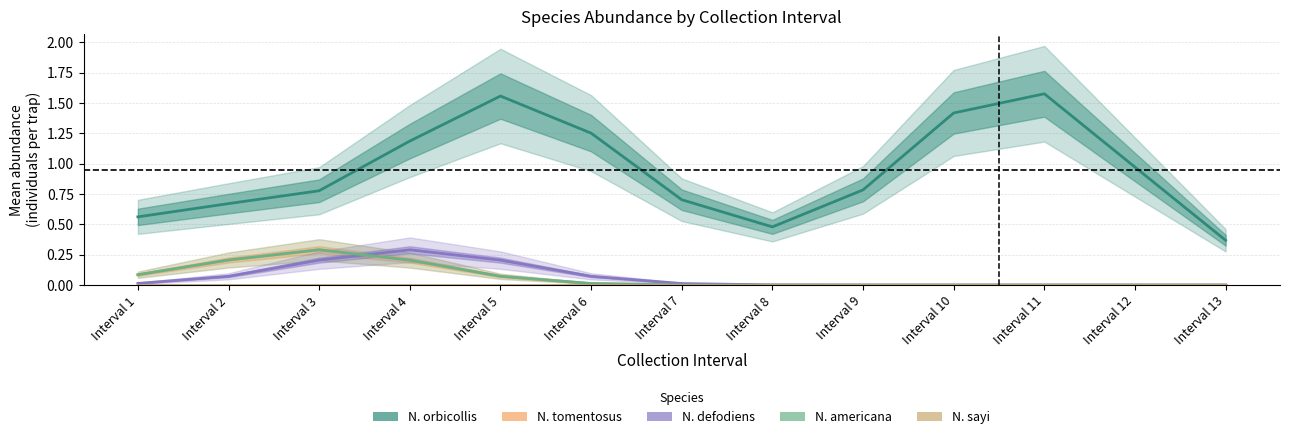

Reading left to right, transcribe all the data shown in this chart.

N. orbicollis: Interval 1=0.6	Interval 2=0.7	Interval 3=0.8	Interval 4=1.2	Interval 5=1.6	Interval 6=1.3	Interval 7=0.7	Interval 8=0.5	Interval 9=0.8	Interval 10=1.4	Interval 11=1.6	Interval 12=1.0	Interval 13=0.4
N. tomentosus: Interval 1=0.1	Interval 2=0.2	Interval 3=0.3	Interval 4=0.2	Interval 5=0.1	Interval 6=0.0	Interval 7=0.0	Interval 8=0.0	Interval 9=0.0	Interval 10=0.0	Interval 11=0.0	Interval 12=0.0	Interval 13=0.0
N. defodiens: Interval 1=0.0	Interval 2=0.1	Interval 3=0.2	Interval 4=0.3	Interval 5=0.2	Interval 6=0.1	Interval 7=0.0	Interval 8=0.0	Interval 9=0.0	Interval 10=0.0	Interval 11=0.0	Interval 12=0.0	Interval 13=0.0
N. americana: Interval 1=0.1	Interval 2=0.2	Interval 3=0.3	Interval 4=0.2	Interval 5=0.1	Interval 6=0.0	Interval 7=0.0	Interval 8=0.0	Interval 9=0.0	Interval 10=0.0	Interval 11=0.0	Interval 12=0.0	Interval 13=0.0
N. sayi: Interval 1=0.0	Interval 2=0.0	Interval 3=0.0	Interval 4=0.0	Interval 5=0.0	Interval 6=0.0	Interval 7=0.0	Interval 8=0.0	Interval 9=0.0	Interval 10=0.0	Interval 11=0.0	Interval 12=0.0	Interval 13=0.0